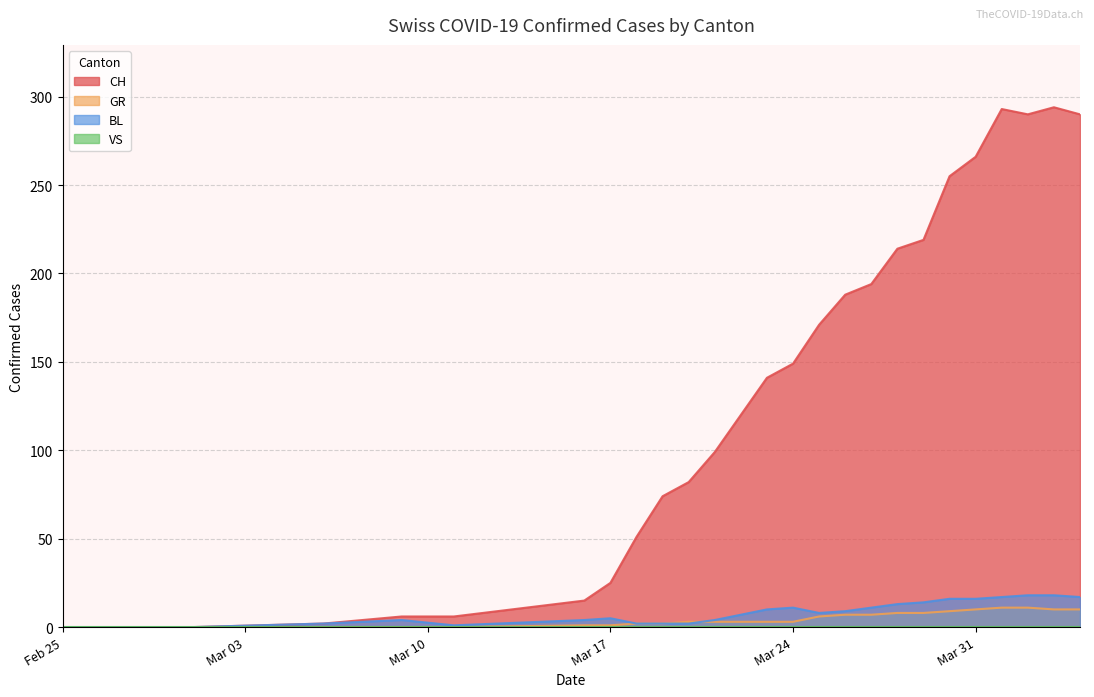

What are all the series names shown in the legend?

CH, GR, VS, BL